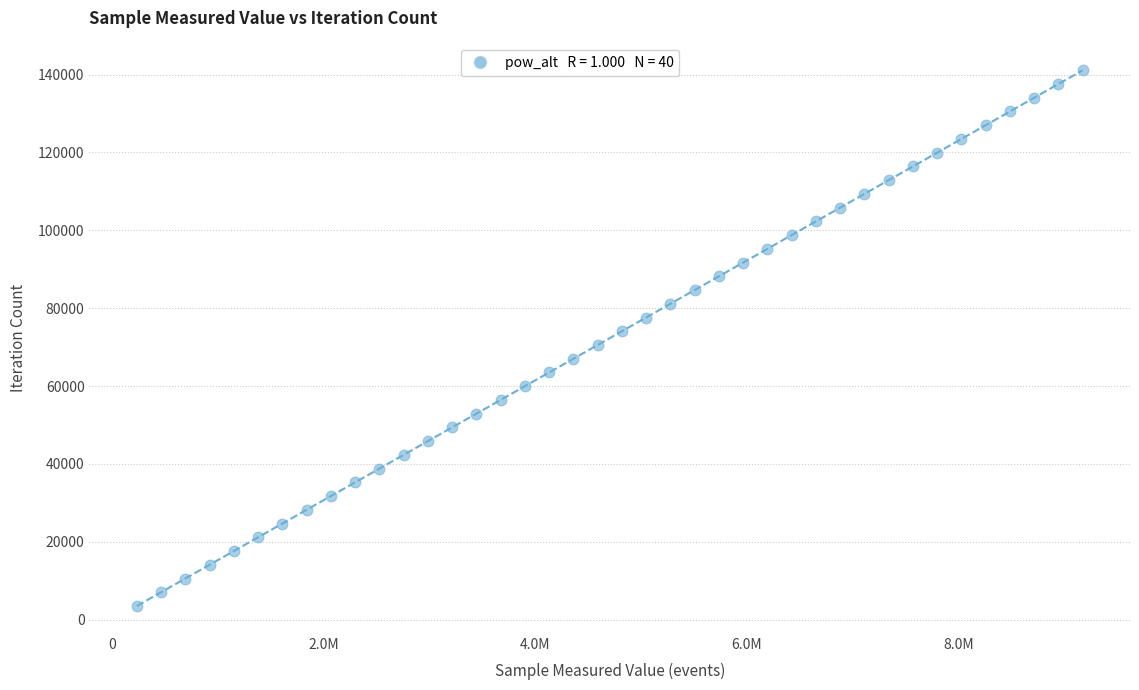

What is the range of X values (max minus min)?

8943480